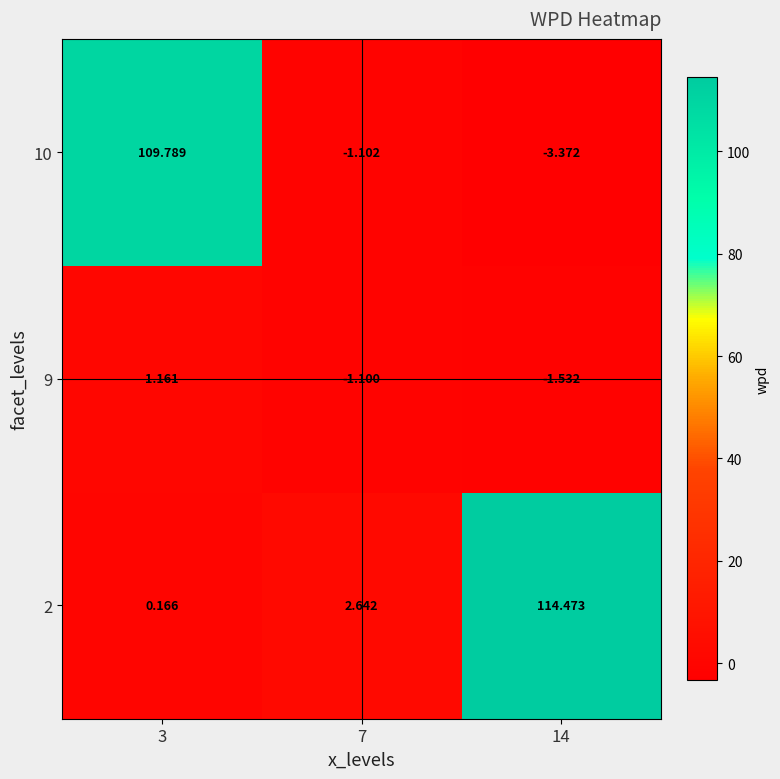

Which series has the largest range (max minus min)?

2